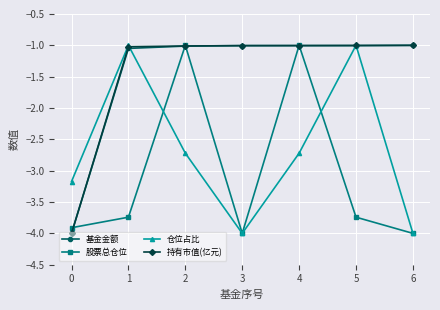

At which category does 股票总仓位 reach its first local peak?

2